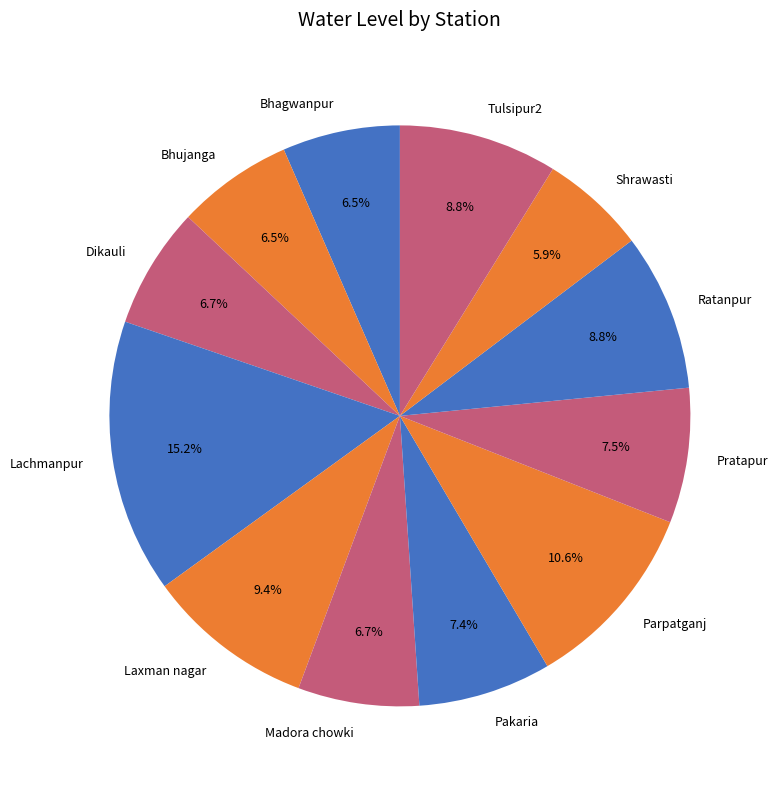

How many segments does this pie chart have?

12